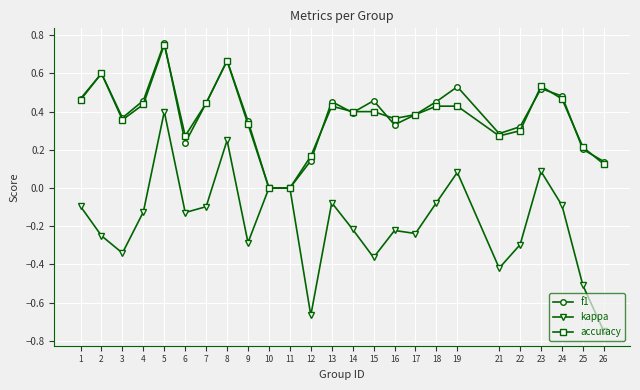

True or false: f1 has a value of 0.3 at 21.

True